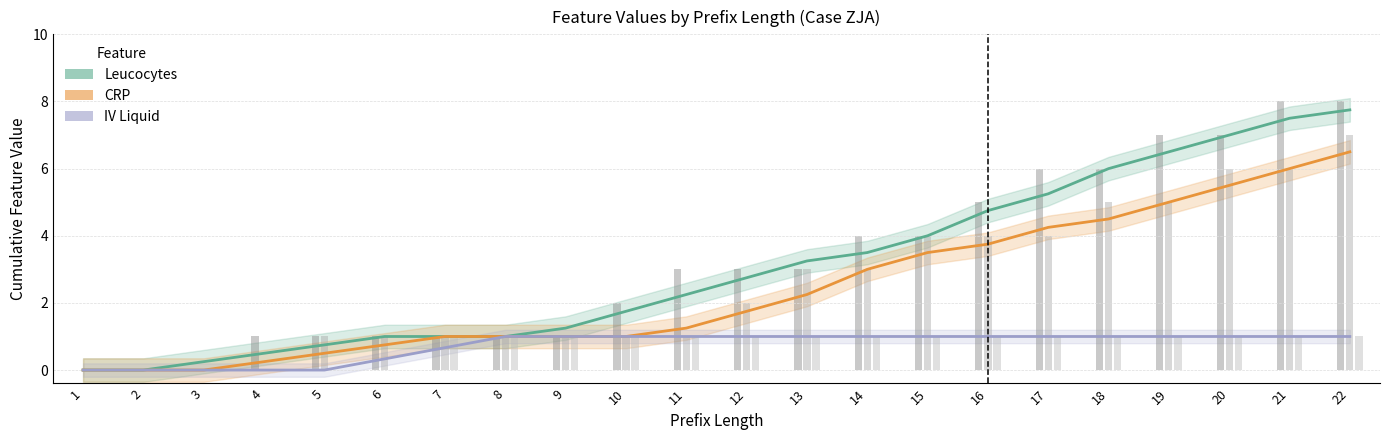

The CRP series shows 0.8 at 16. True or false?

False